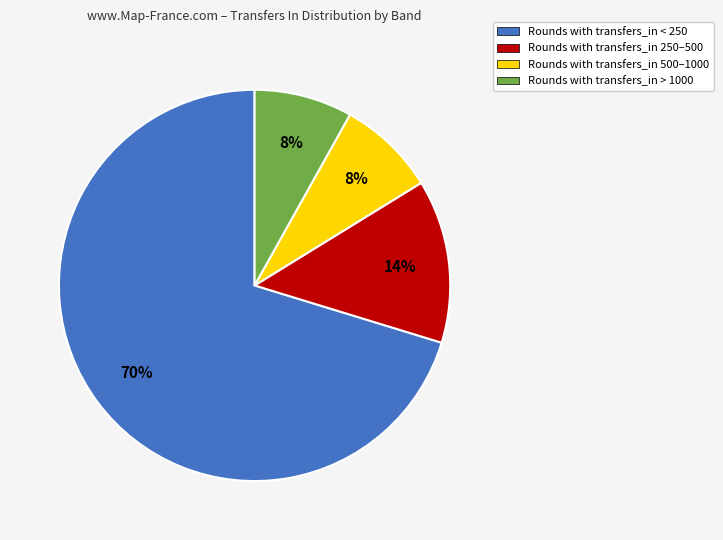

True or false: Rounds with transfers_in 250–500 accounts for 6% of the total.

False